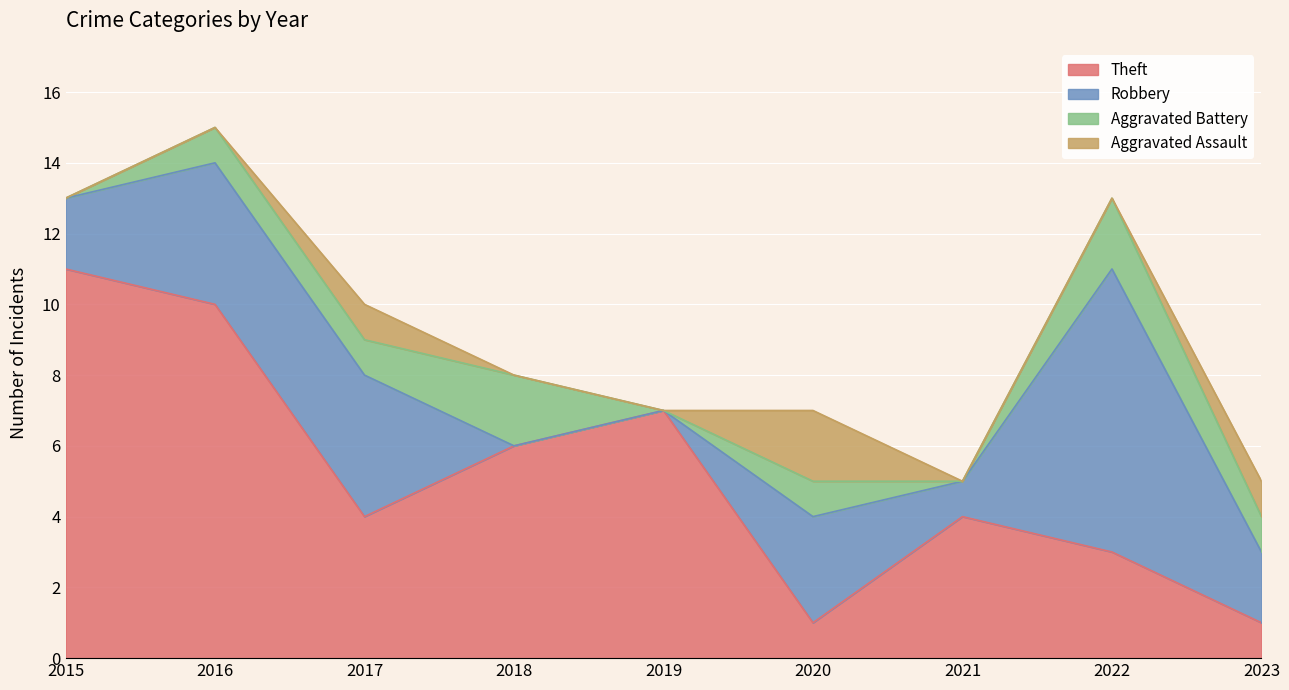

Reading left to right, what are all the values shown in this chart?

Theft: 2015=11	2016=10	2017=4	2018=6	2019=7	2020=1	2021=4	2022=3	2023=1
Robbery: 2015=2	2016=4	2017=4	2018=0	2019=0	2020=3	2021=1	2022=8	2023=2
Aggravated Battery: 2015=0	2016=1	2017=1	2018=2	2019=0	2020=1	2021=0	2022=2	2023=1
Aggravated Assault: 2015=0	2016=0	2017=1	2018=0	2019=0	2020=2	2021=0	2022=0	2023=1